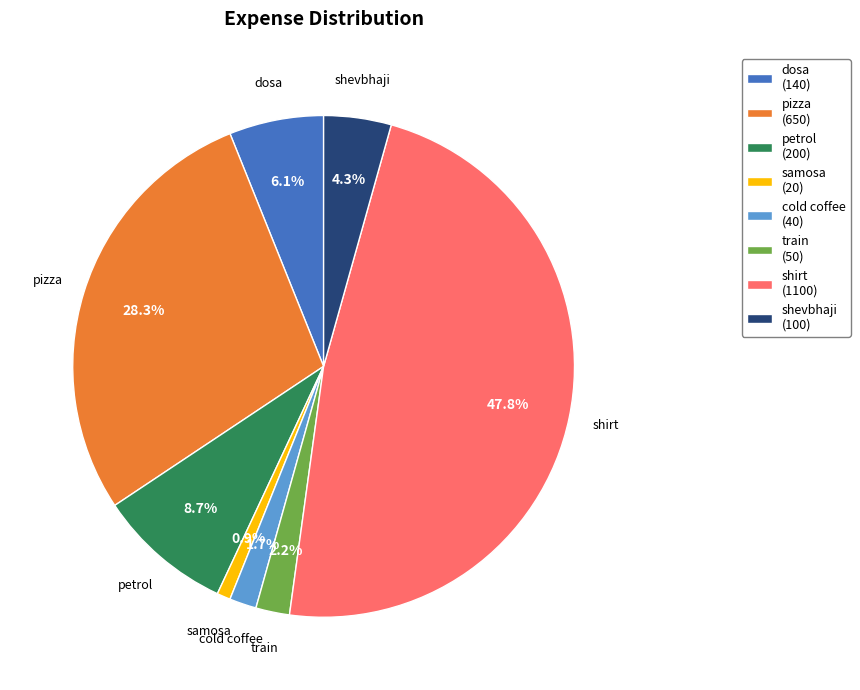

What is the ratio of the value at train (50) to the value at cold coffee (40)?

1.3